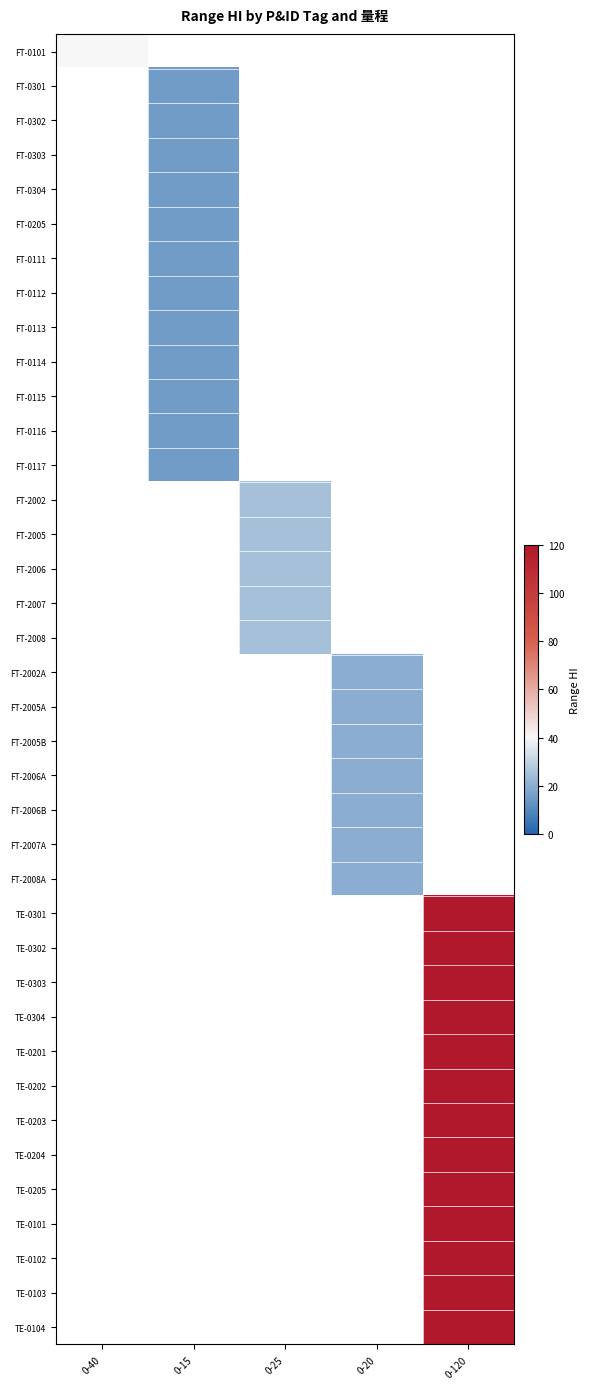

Which category has the highest value across all series?

0-120